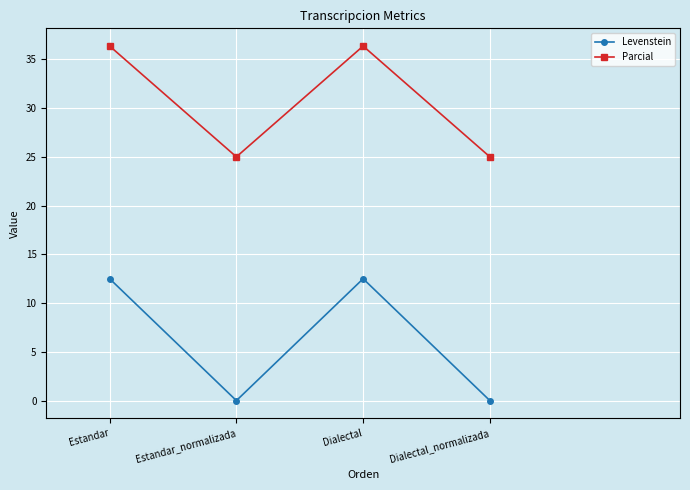

True or false: Levenstein and Parcial cross at least once.

False